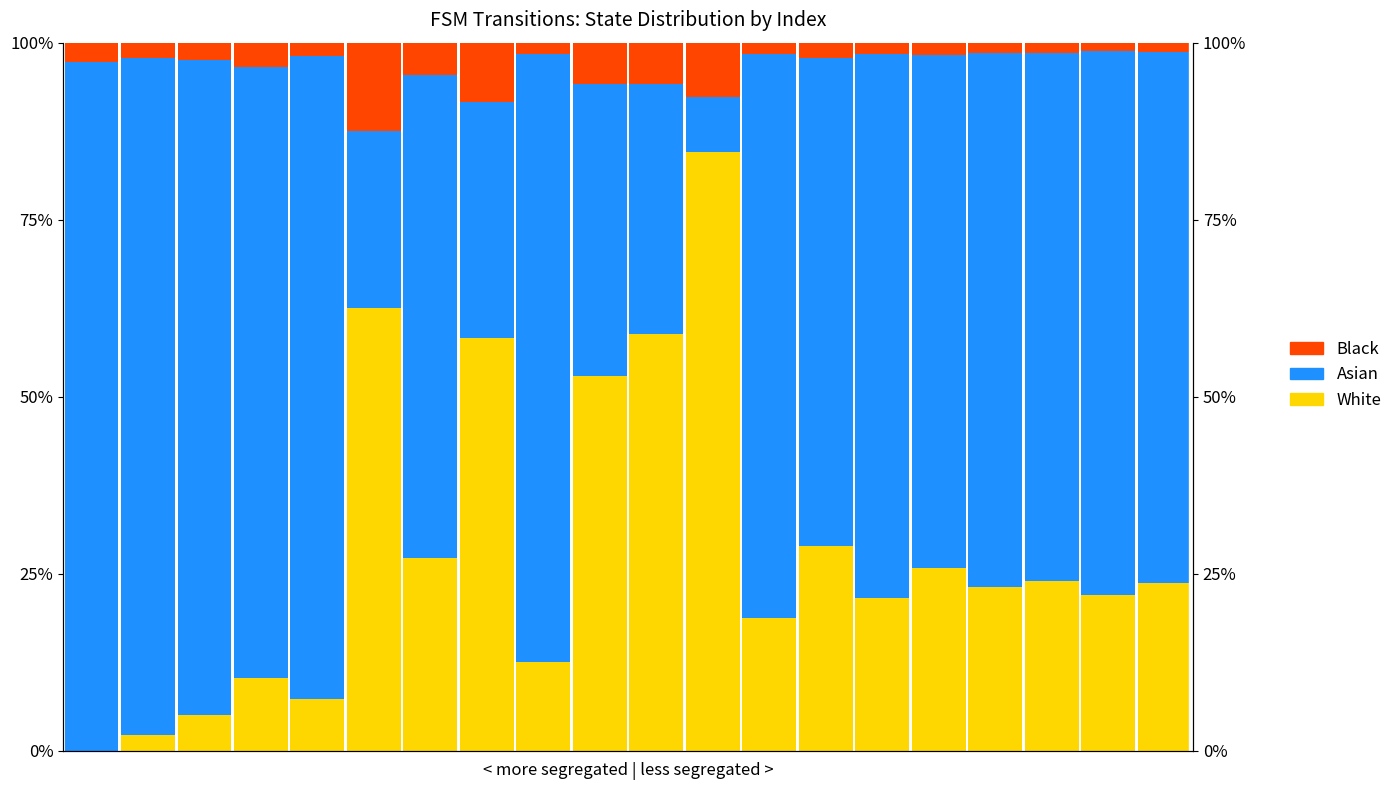

What is the sum of all White values?

569.7